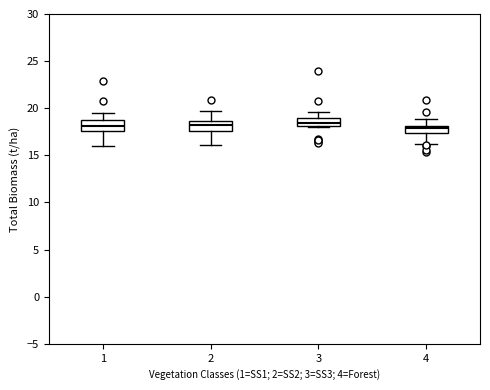

Where is the upper edge of the box at x = 3 on the y-axis? The values are not printed on the chart, so give them approximately, as read against the axis.

19.0